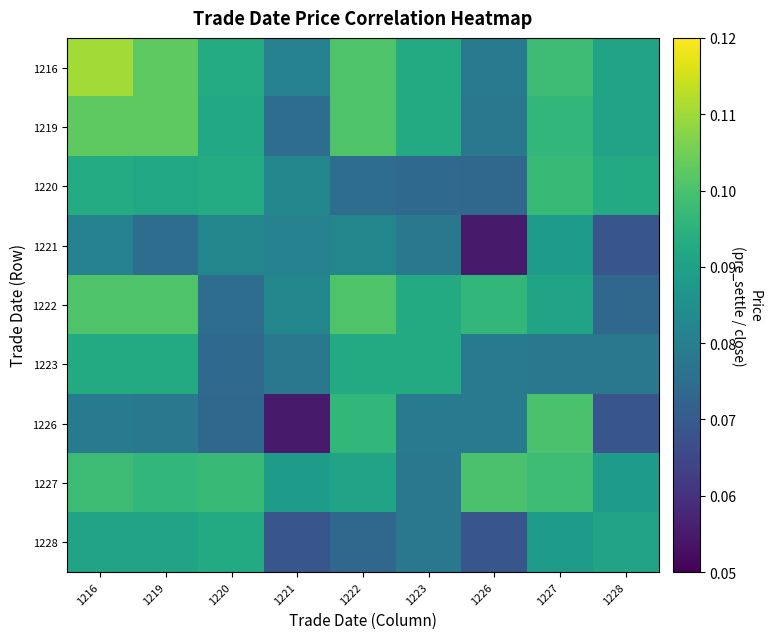

What is the greatest value displayed?

0.1